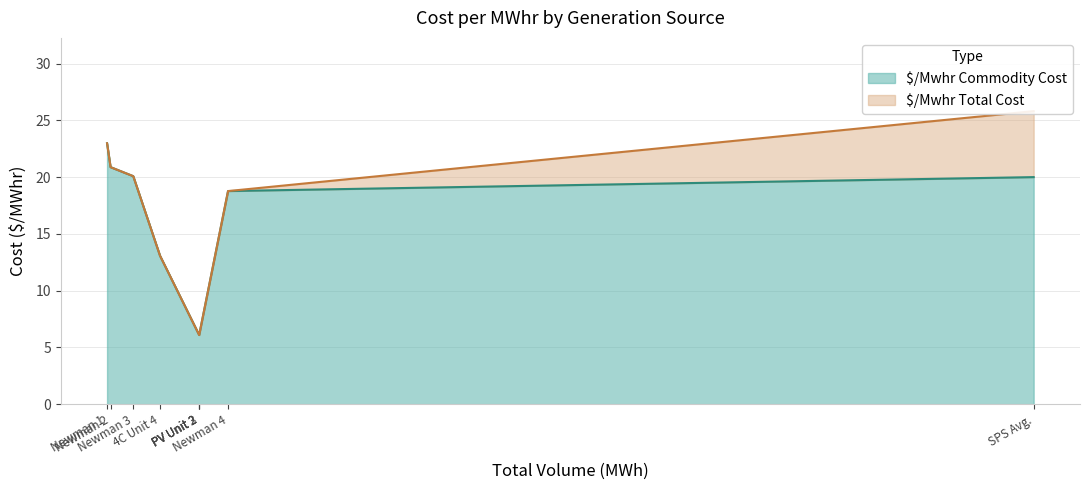

What is the difference between the maximum and minimum values in the $/Mwhr Commodity Cost series?

16.9